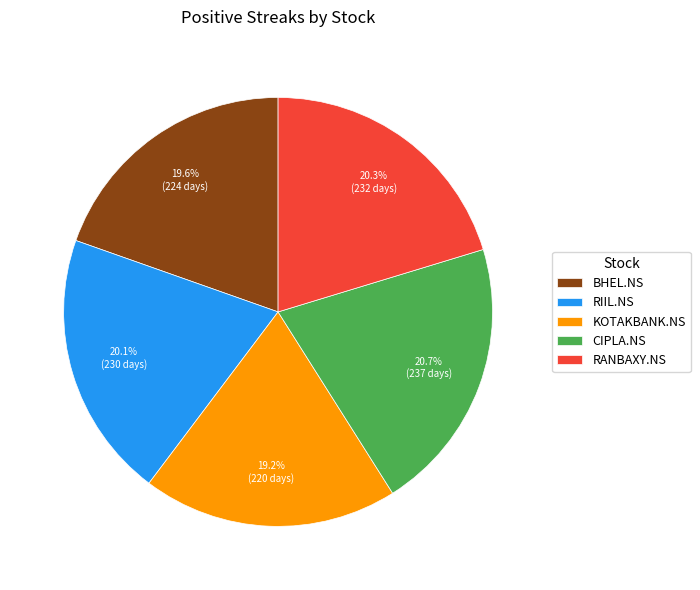

To the nearest percent, what portion does BHEL.NS represent?

20%